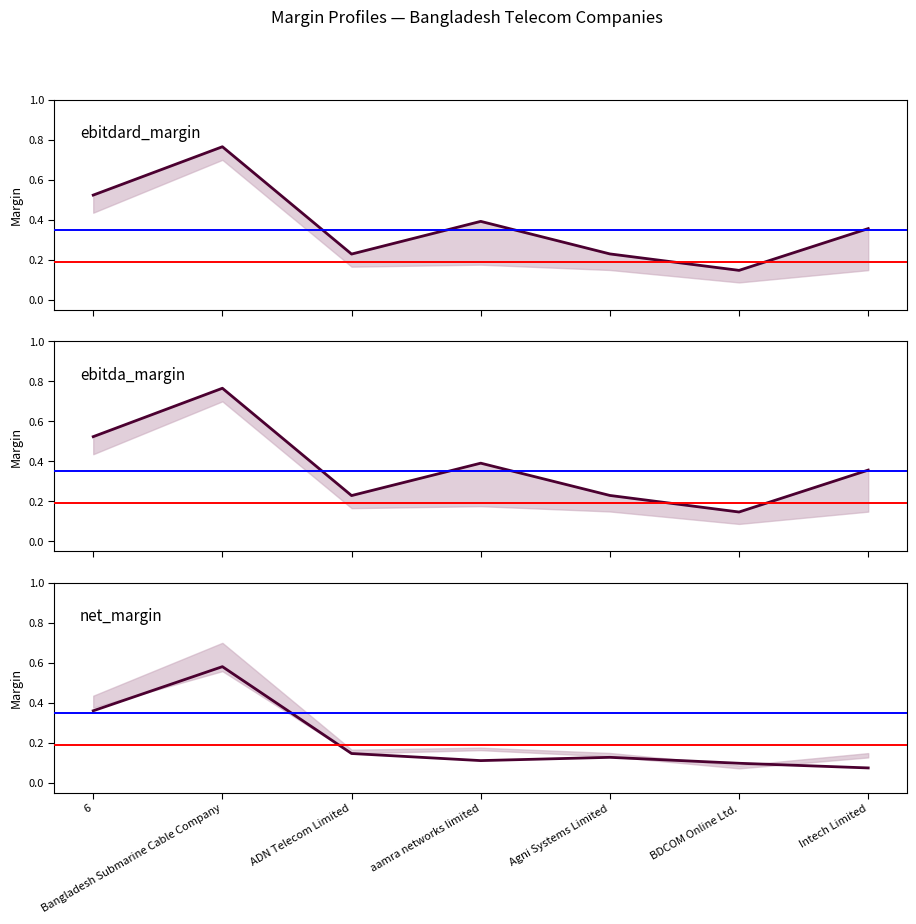

What is the average value of the ebitda_margin series?

0.4